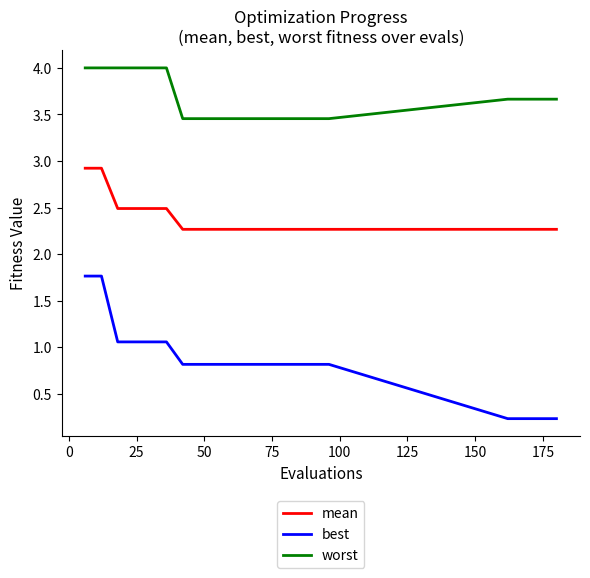

List the series in order of their overall mean, lowest first.

best, mean, worst